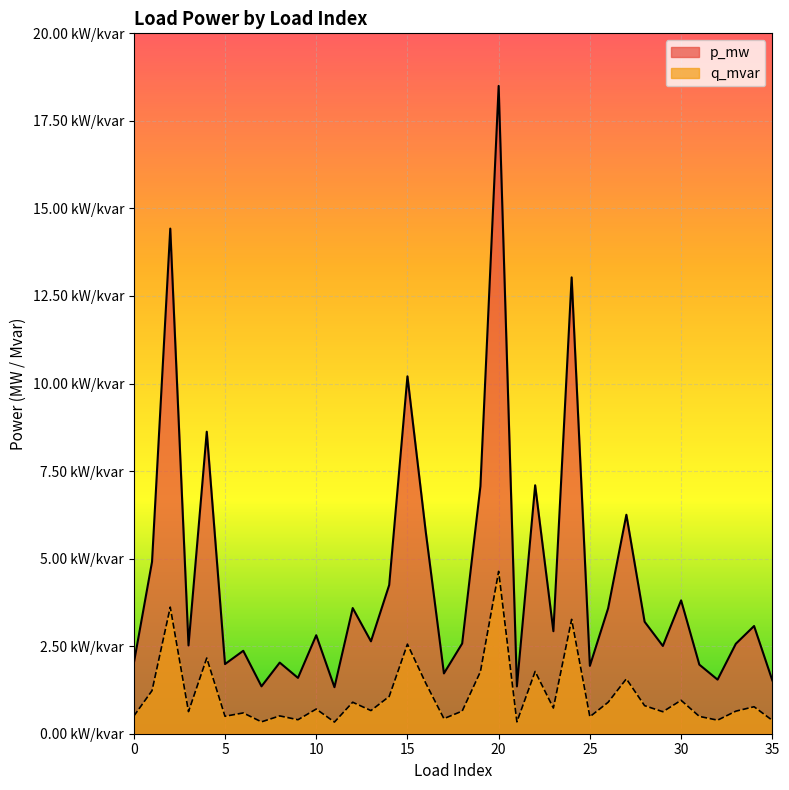

The q_mvar series shows 0.0 at 4. True or false?

True